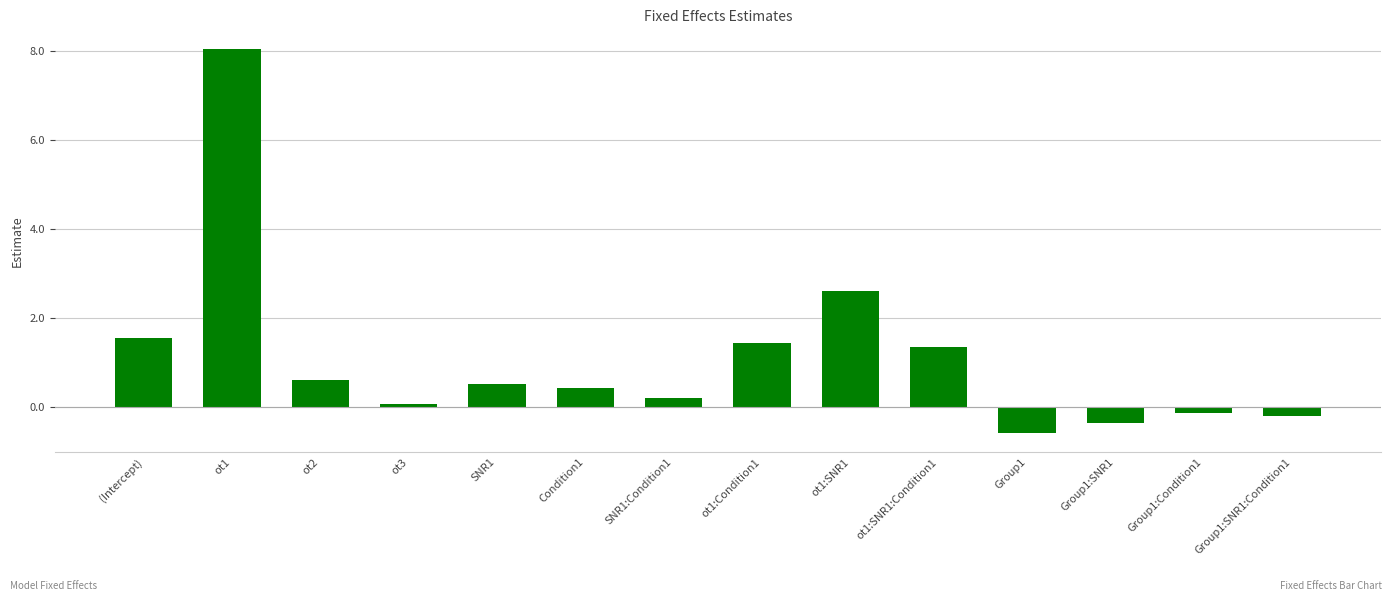

What value does the data have at ot1?

8.1